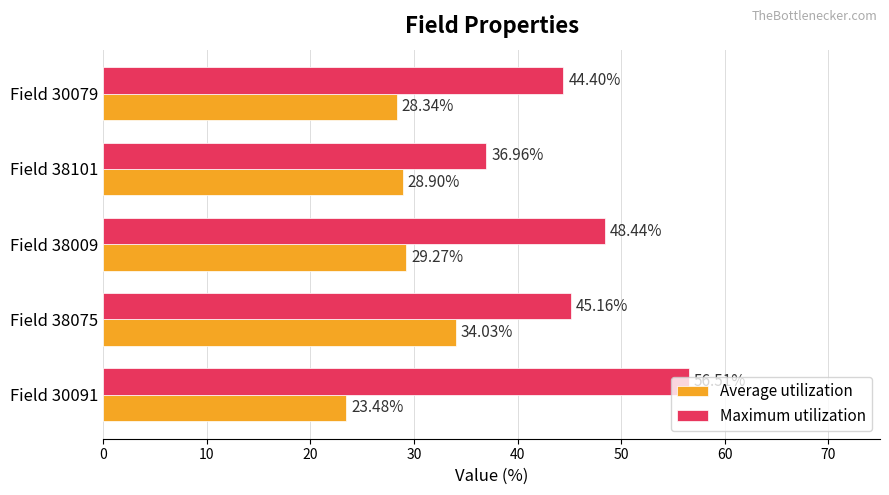

Rank the categories by Maximum utilization value from highest to lowest.

Field 30091, Field 38009, Field 38075, Field 30079, Field 38101